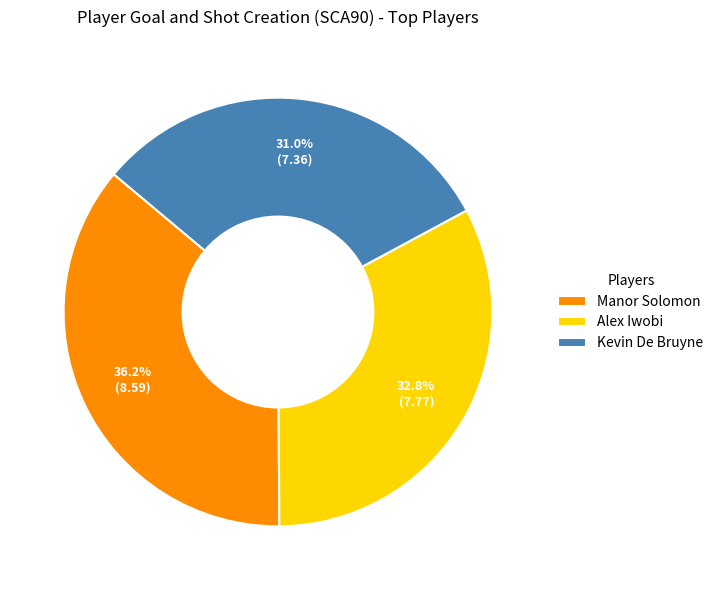

Count the number of slices in the pie.

3